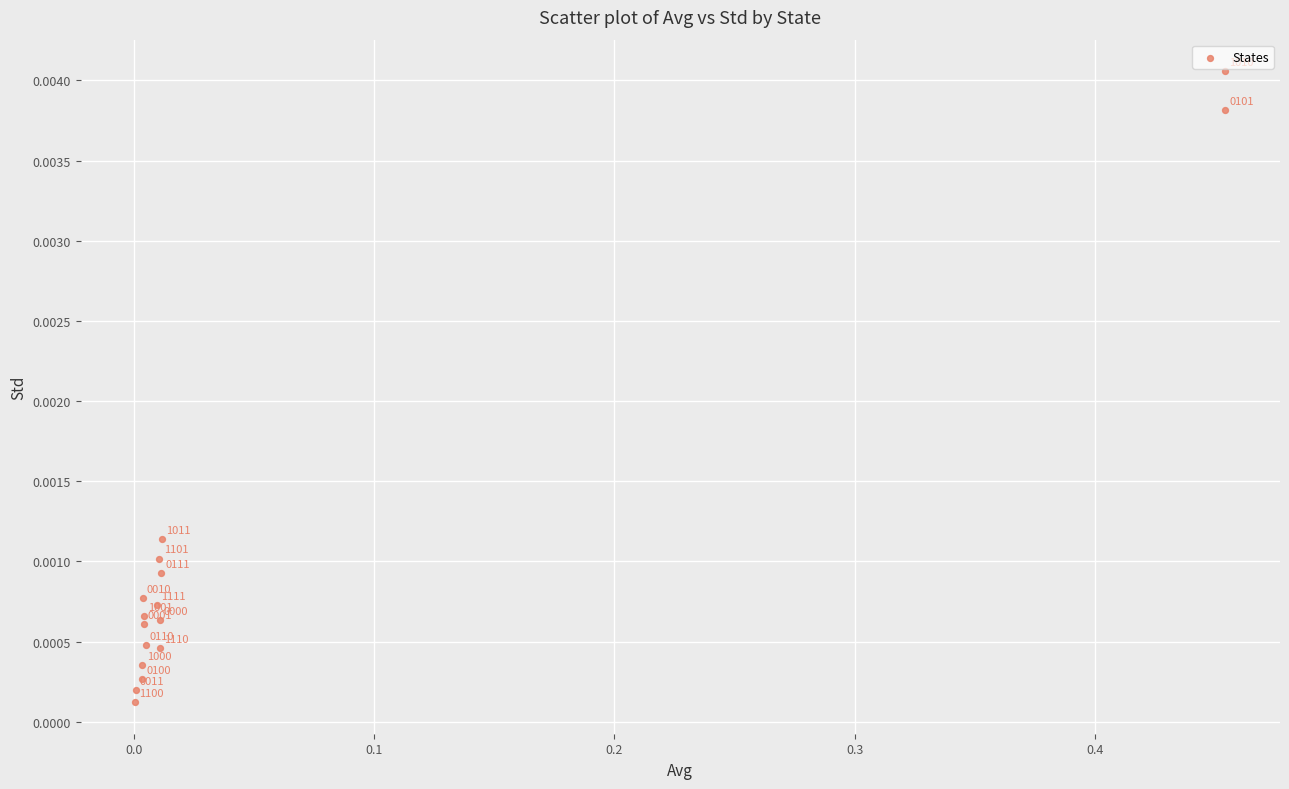

Count the number of points in this scatter plot.

16